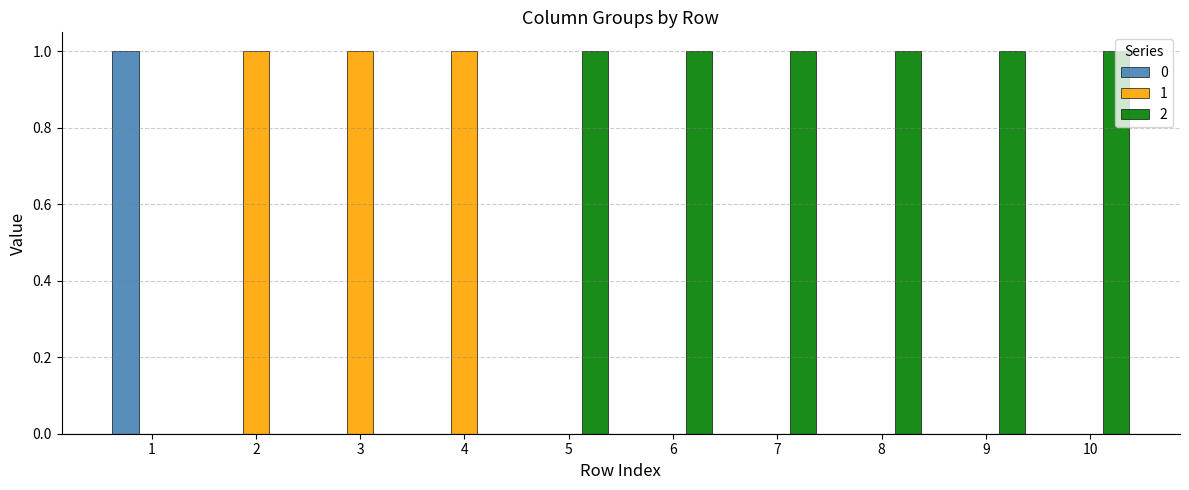

Count the number of categories in the chart.

10